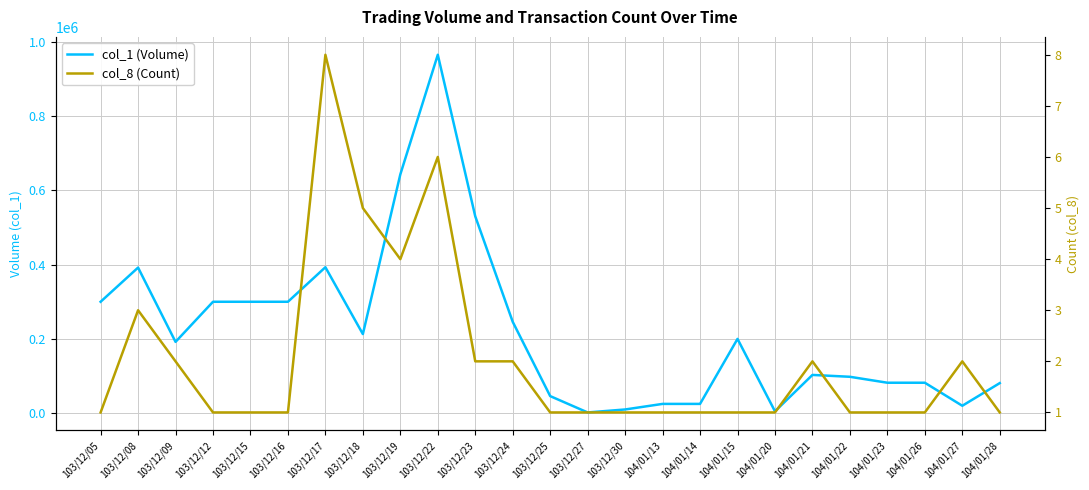

Reading right to left, extract all data points from this chart.

col_1 (Volume): 104/01/28=81000	104/01/27=20000	104/01/26=82000	104/01/23=82000	104/01/22=98000	104/01/21=103000	104/01/20=5000	104/01/15=200000	104/01/14=25000	104/01/13=25000	103/12/30=10000	103/12/27=2000	103/12/25=46000	103/12/24=246000	103/12/23=530000	103/12/22=965000	103/12/19=643000	103/12/18=213000	103/12/17=393000	103/12/16=300000	103/12/15=300000	103/12/12=300000	103/12/09=192000	103/12/08=392000	103/12/05=300000
col_8 (Count): 104/01/28=1	104/01/27=2	104/01/26=1	104/01/23=1	104/01/22=1	104/01/21=2	104/01/20=1	104/01/15=1	104/01/14=1	104/01/13=1	103/12/30=1	103/12/27=1	103/12/25=1	103/12/24=2	103/12/23=2	103/12/22=6	103/12/19=4	103/12/18=5	103/12/17=8	103/12/16=1	103/12/15=1	103/12/12=1	103/12/09=2	103/12/08=3	103/12/05=1